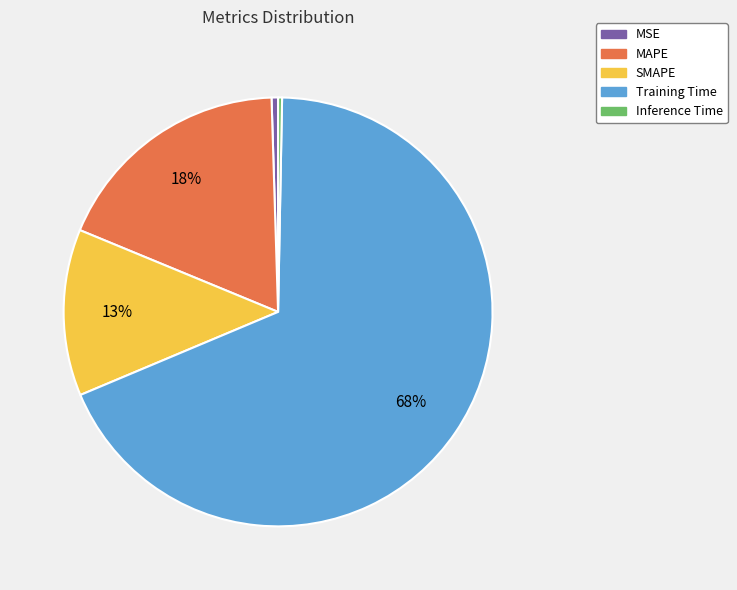

Is it true that Training Time is 58% of the pie?

False